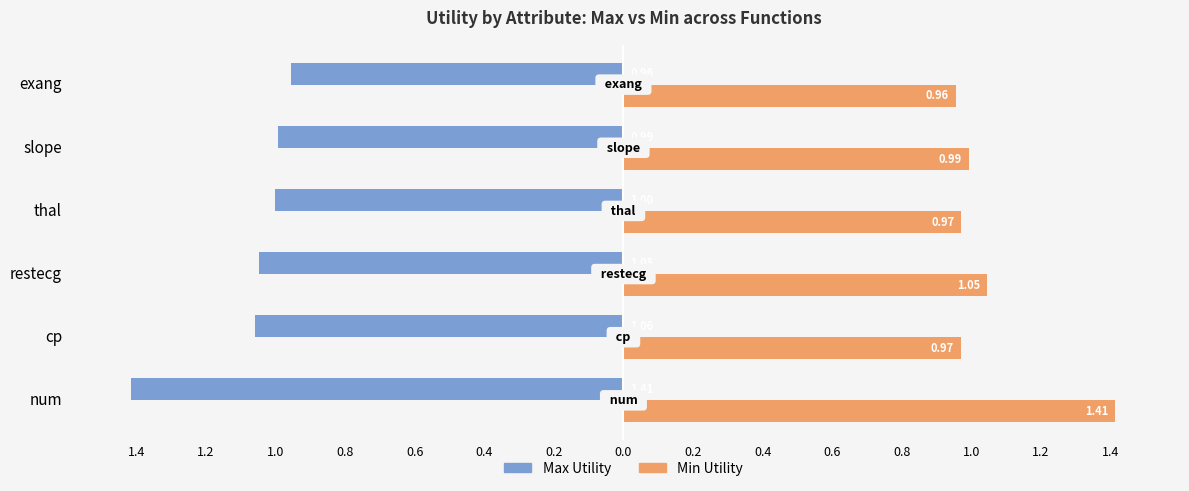

What are all the series names shown in the legend?

Max Utility, Min Utility